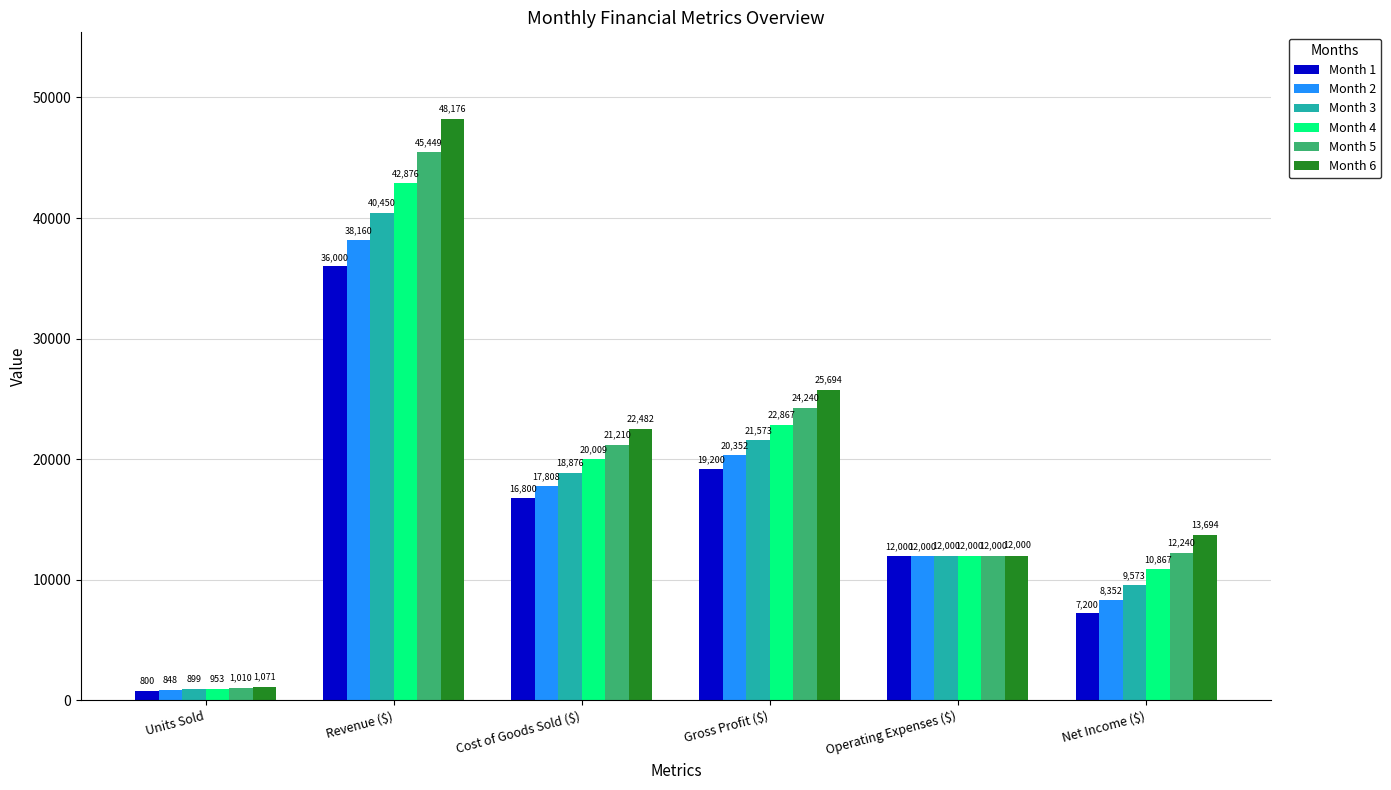

The Month 6 series shows 13693.9 at Net Income ($). True or false?

True